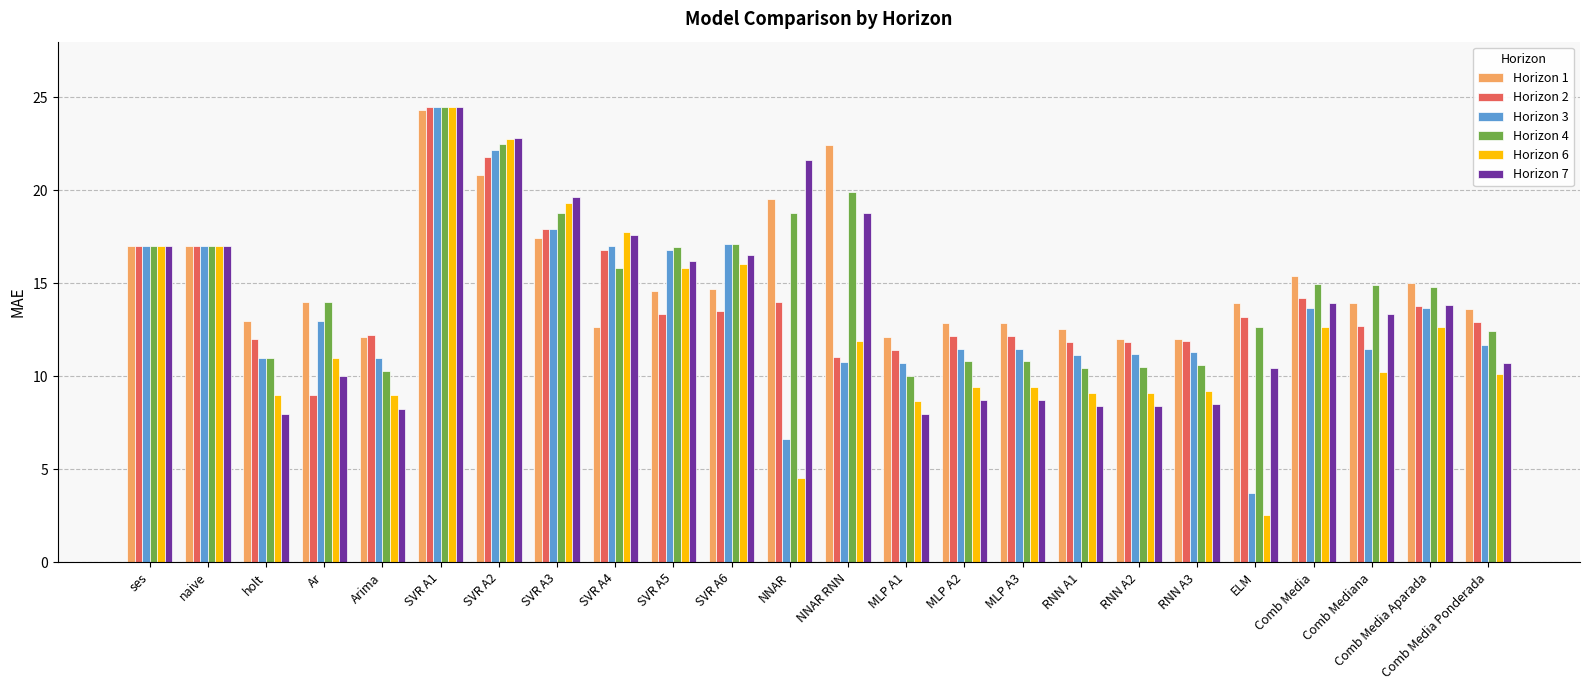

What is the difference between the highest and lowest values at Comb Media Aparada?

2.3